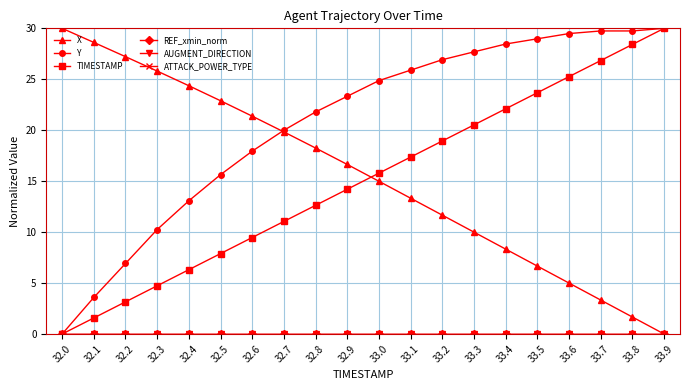

The value of Y at 32.5 is 15.6. True or false?

True